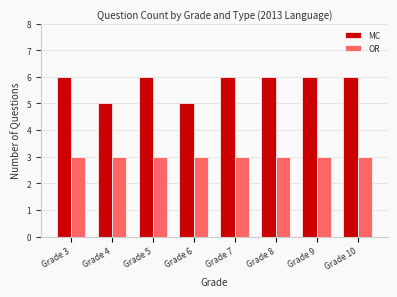

Rank the series at Grade 10 from highest to lowest value.

MC, OR